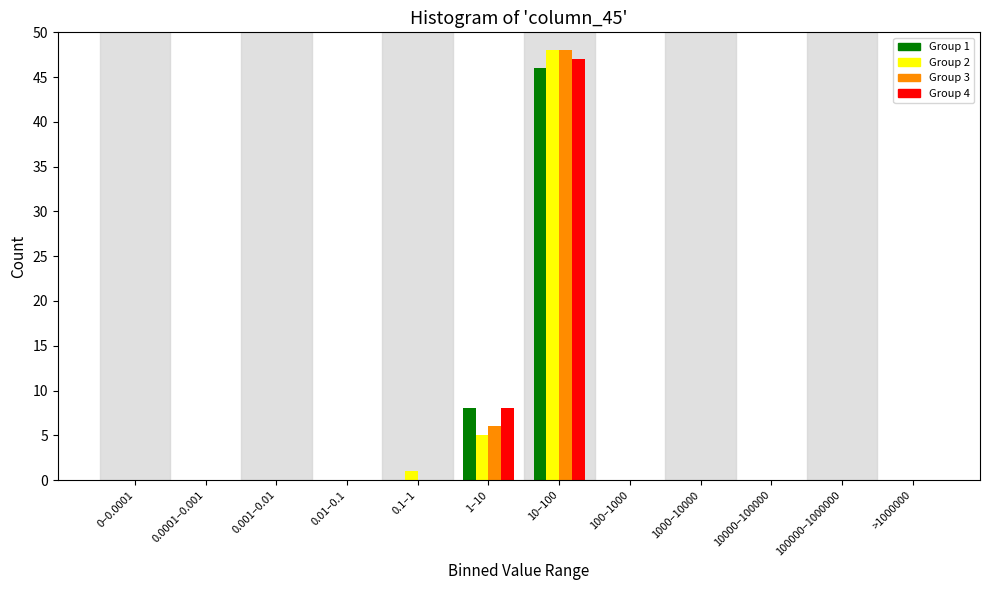

At which label is Group 4 closest to 23?

1–10